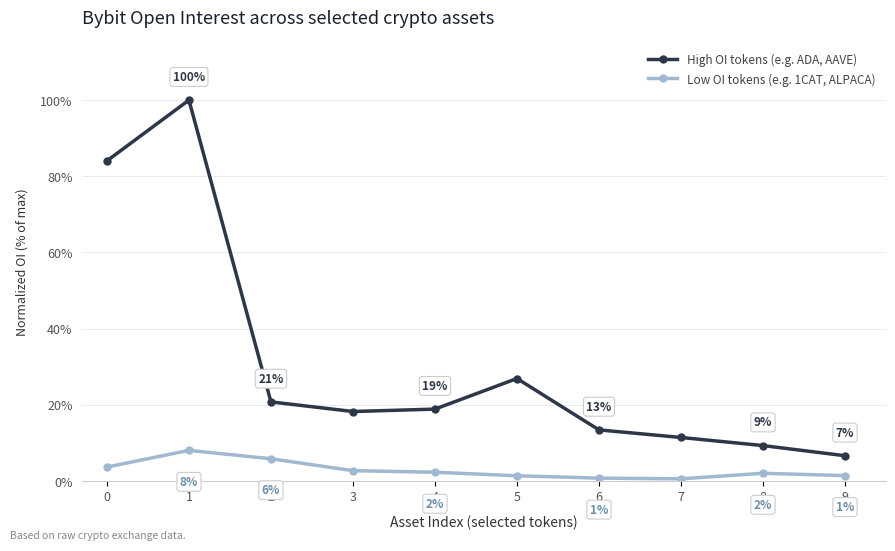

True or false: Low OI tokens (e.g. 1CAT, ALPACA) has more than 0 interior local peaks.

True